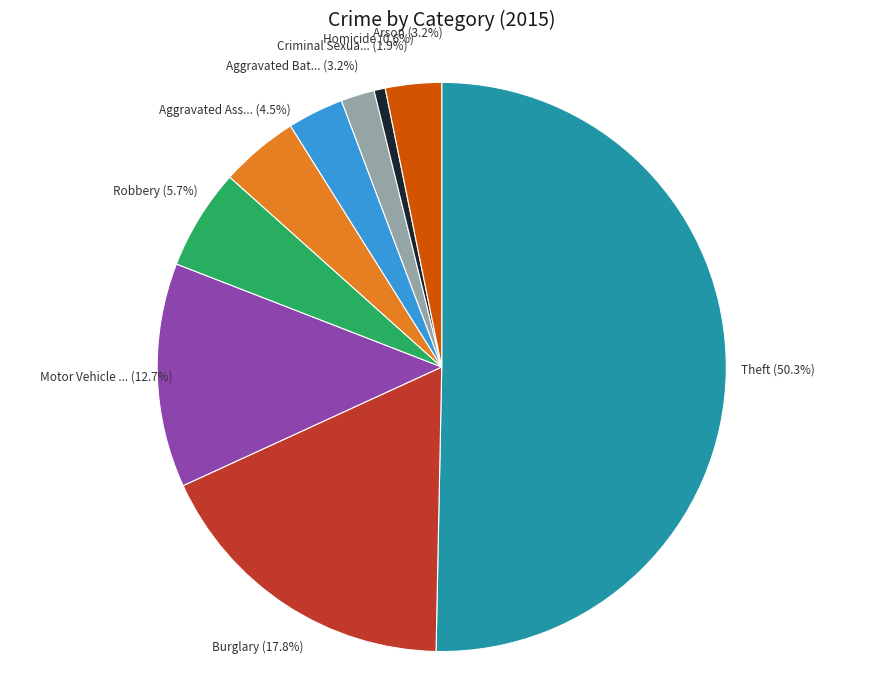

Count the number of slices in the pie.

9